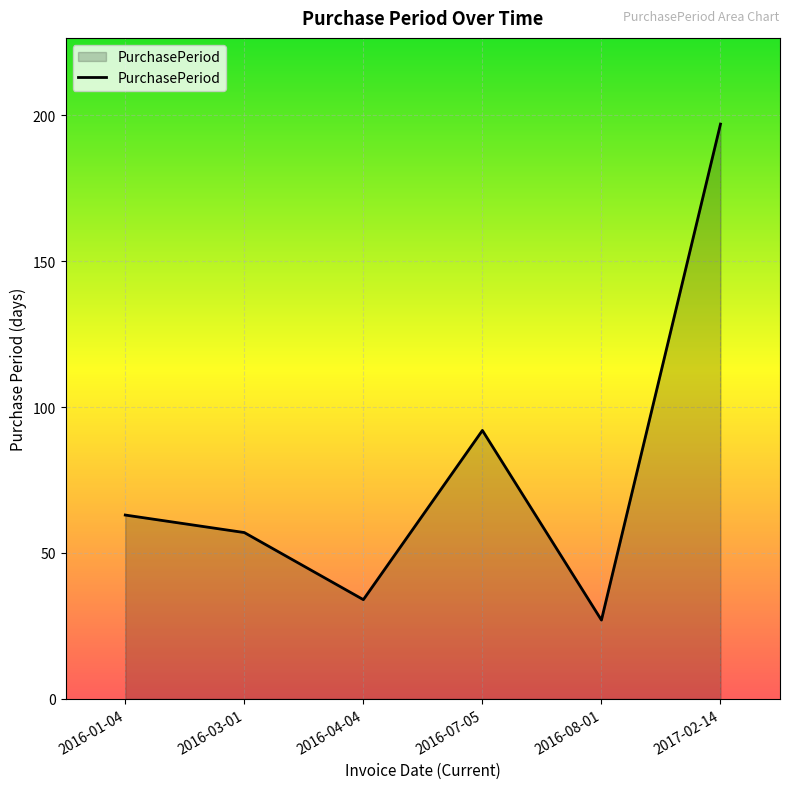

Does the chart display data point markers on the line(s)?

No